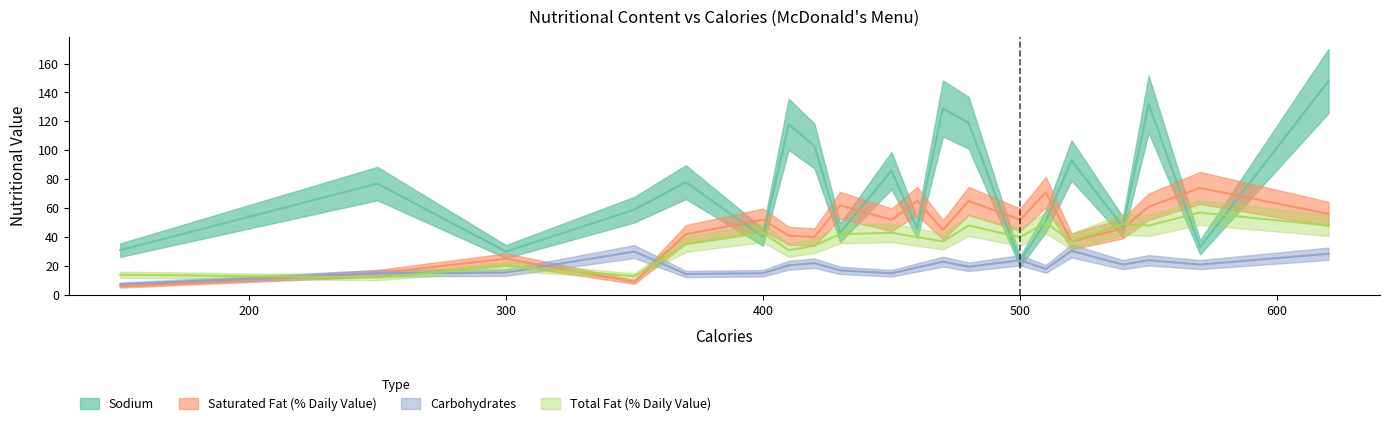

What is the average value of the Saturated Fat (% Daily Value) series?

45.8